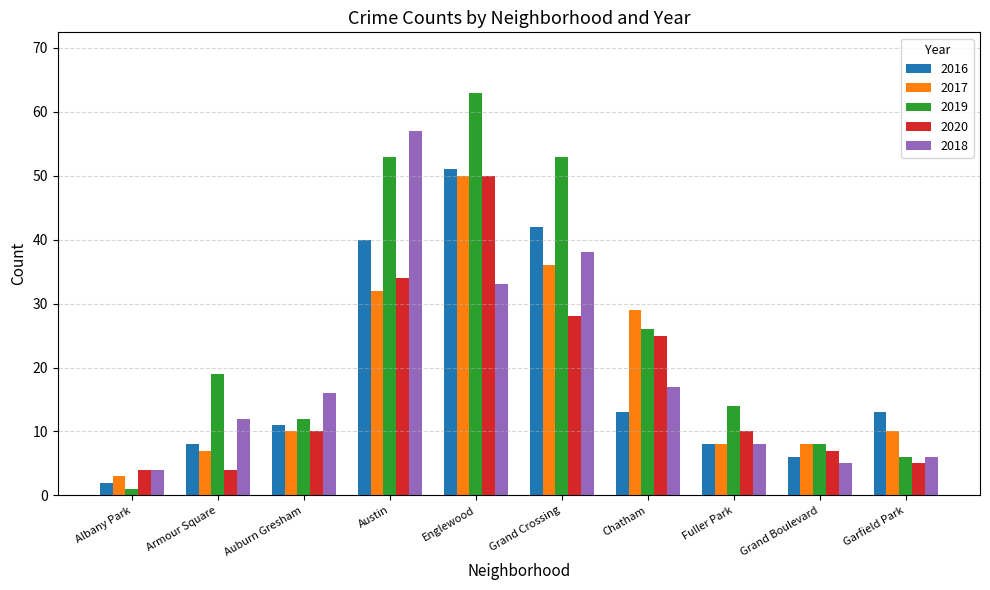

Is it true that 2018 equals 14 at Fuller Park?

False